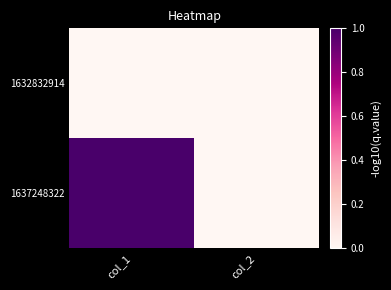

Rank the series at col_2 from highest to lowest value.

1632832914, 1637248322